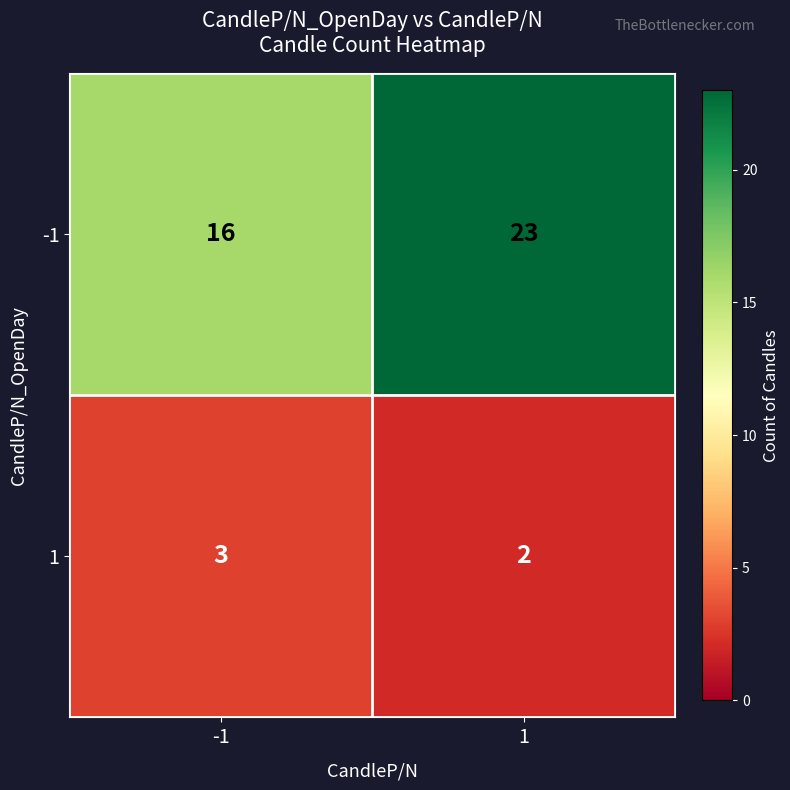

Is the value of 1 at 1 greater than the value of -1 at -1?

No